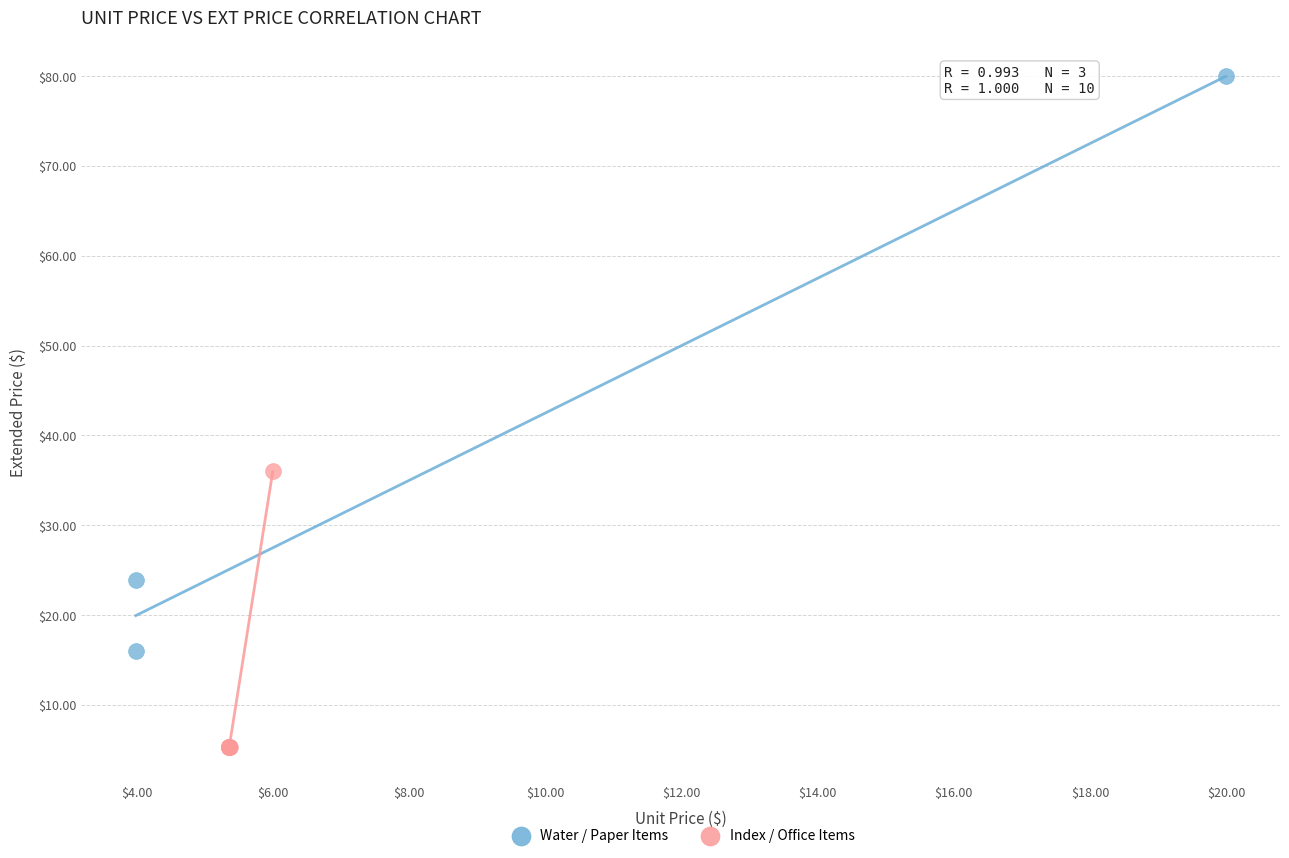

Which series reaches the minimum Y coordinate?

Index / Office Items